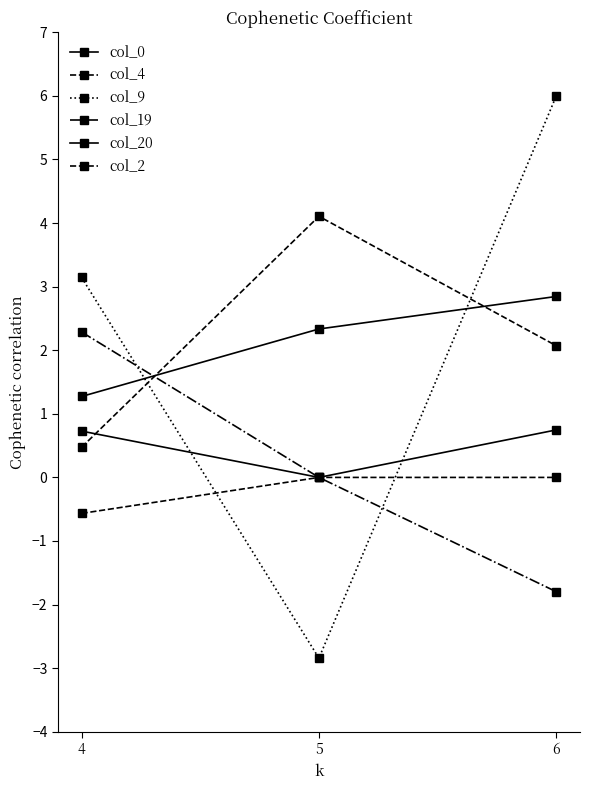

Reading right to left, transcribe all the data shown in this chart.

col_0: 6=2.8	5=2.3	4=1.3
col_4: 6=2.1	5=4.1	4=0.5
col_9: 6=6.0	5=-2.8	4=3.1
col_19: 6=-1.8	5=0.0	4=2.3
col_20: 6=0.7	5=0.0	4=0.7
col_2: 6=0.0	5=0.0	4=-0.6